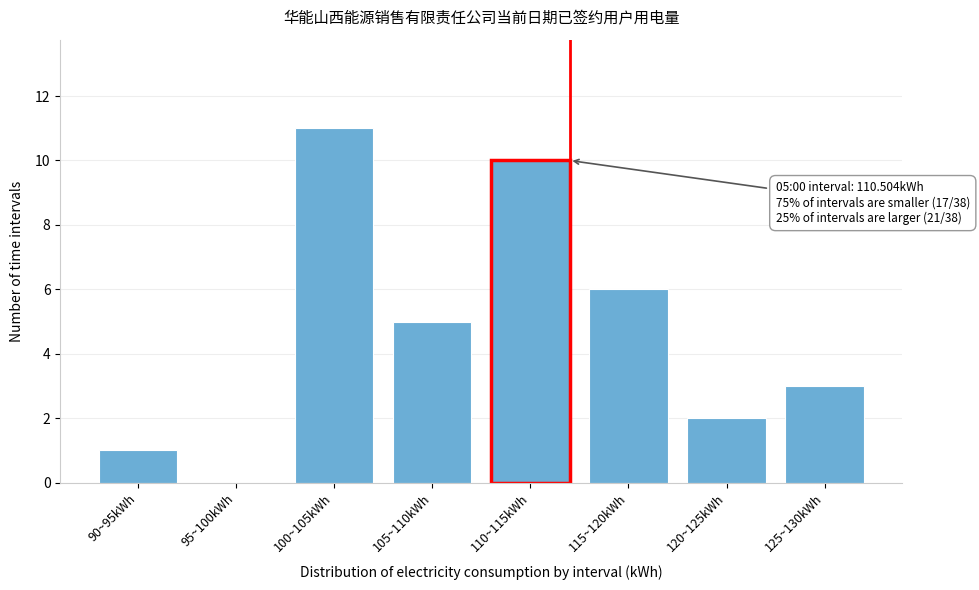

Reading left to right, extract all data points from this chart.

90~95kWh=1	95~100kWh=0	100~105kWh=11	105~110kWh=5	110~115kWh=10	115~120kWh=6	120~125kWh=2	125~130kWh=3